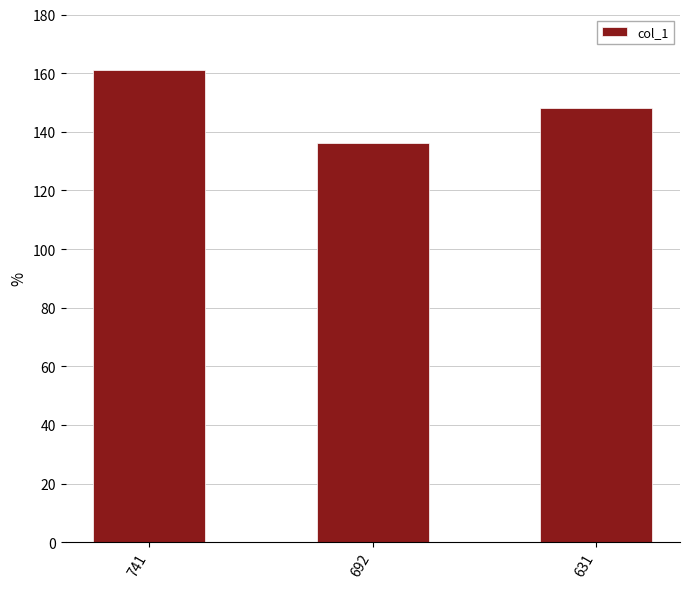

Rank the categories by value from highest to lowest.

741, 631, 692